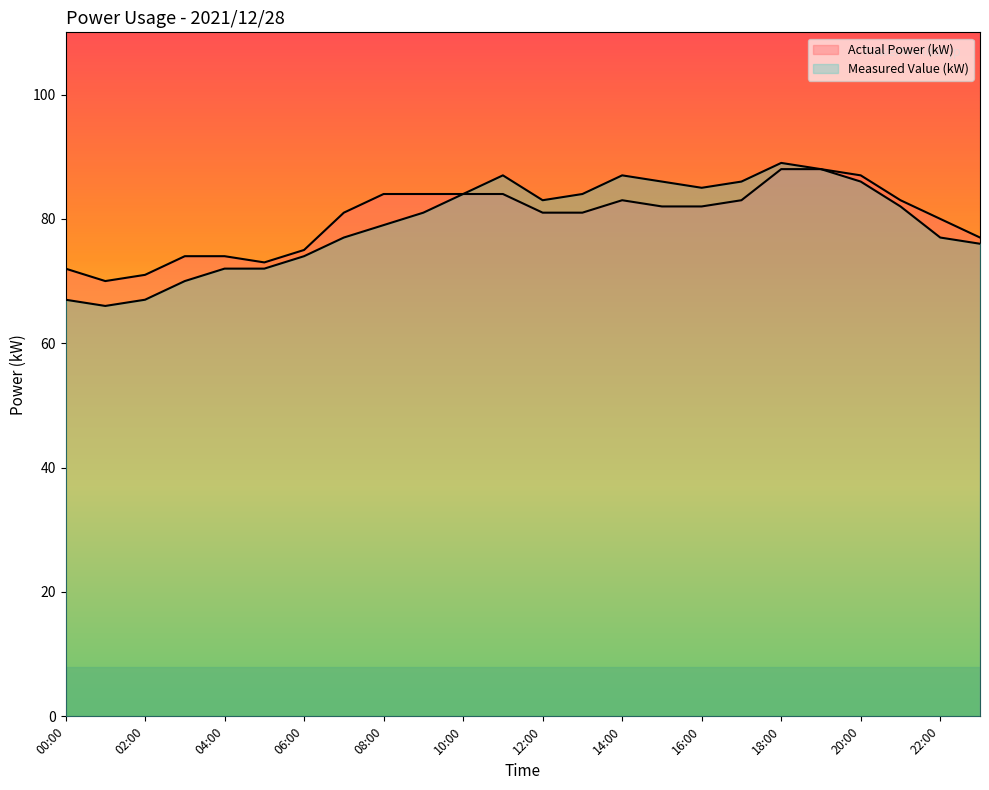

How many lines are shown in the chart?

2